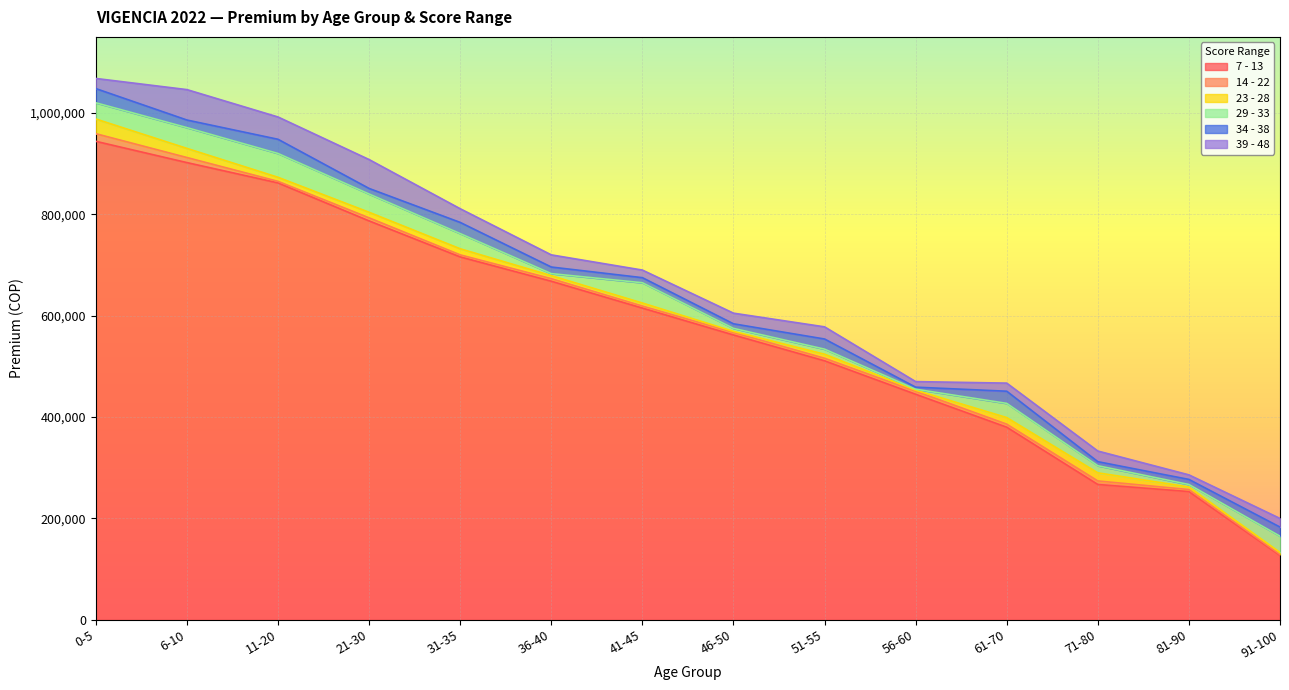

What is the label of the 7th point from the right?

46-50